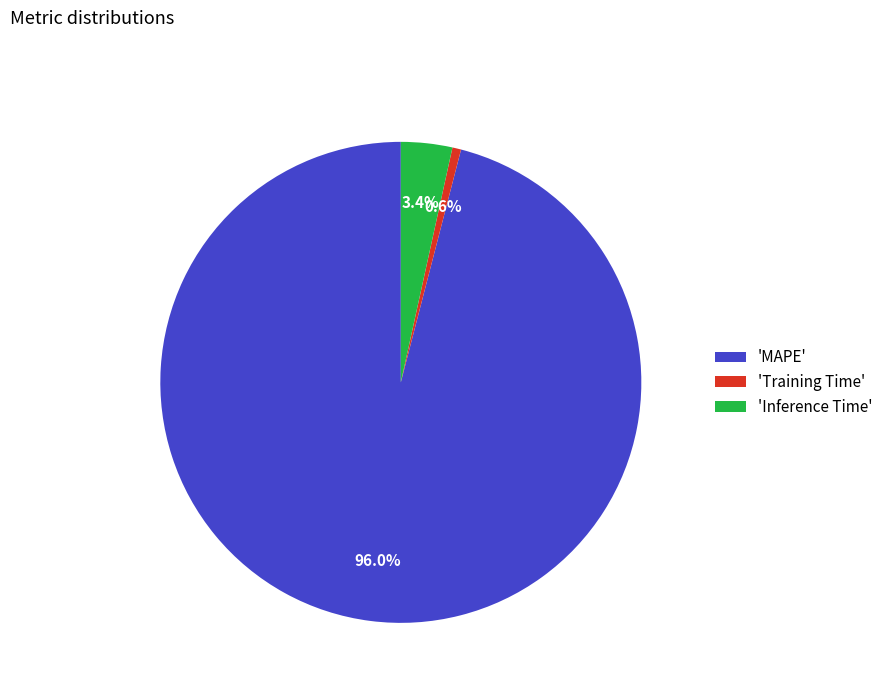

Combined, what portion of the pie is 'Inference Time' and 'MAPE'?

99.4%